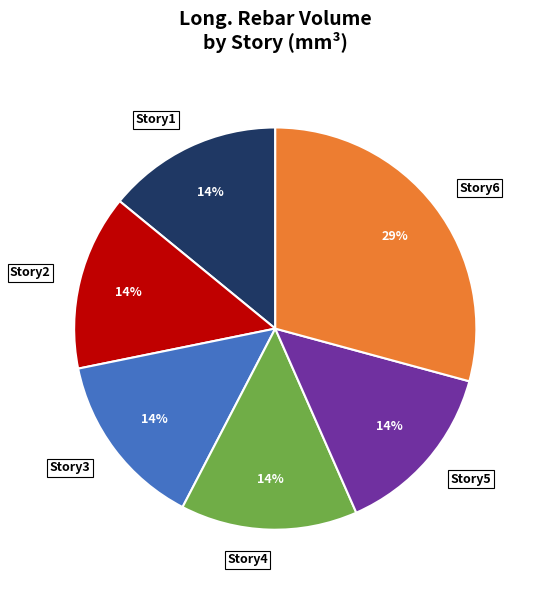

To the nearest percent, what is the difference between the largest and smallest slice percentages?

15%